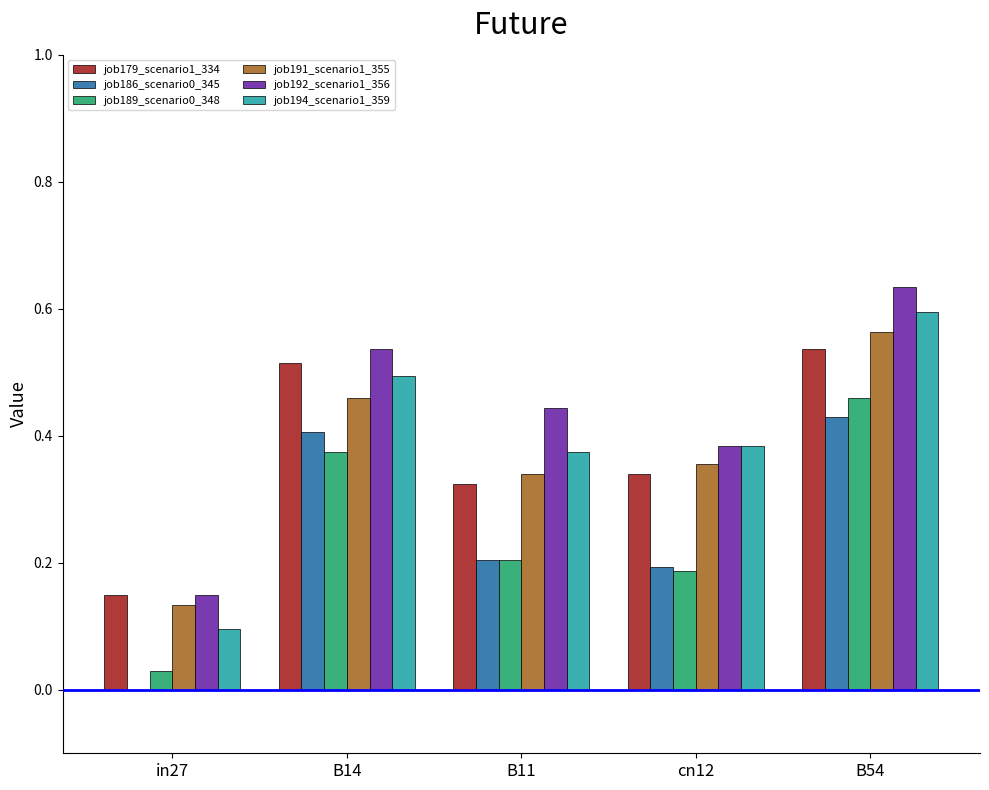

Which category has the highest value across all series?

B54